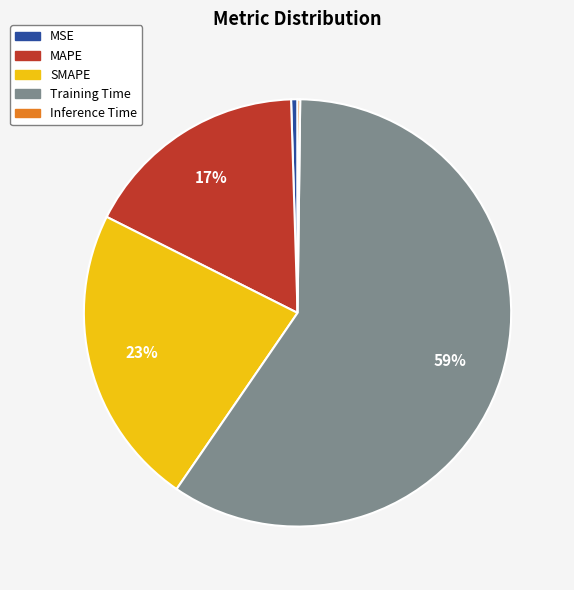

To the nearest percent, what is the average slice percentage?

20%